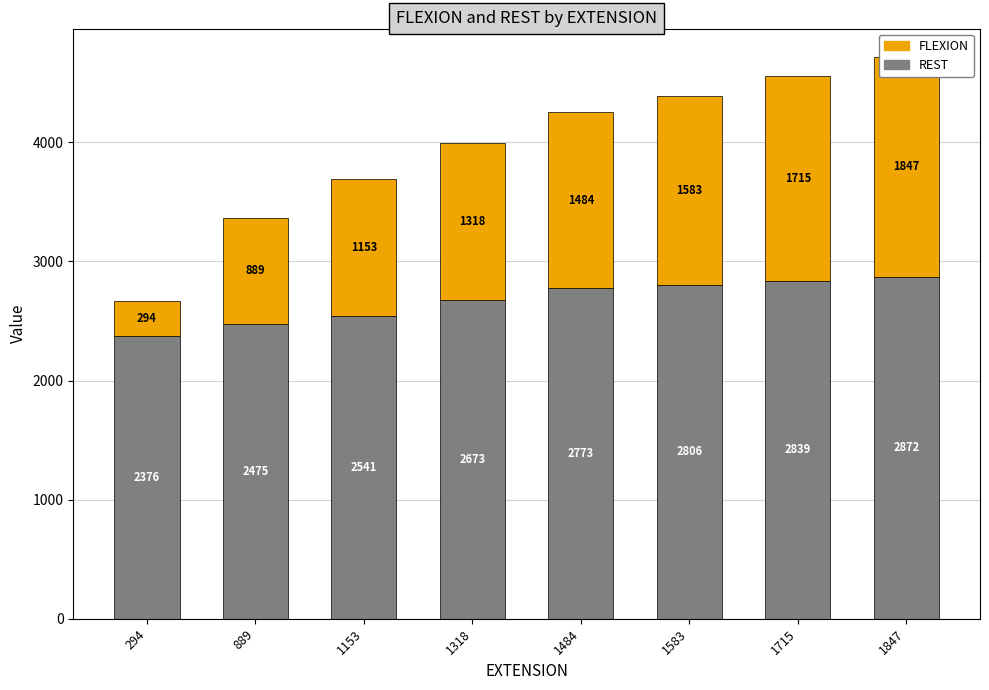

List the series in order of their peak value, lowest first.

FLEXION, REST